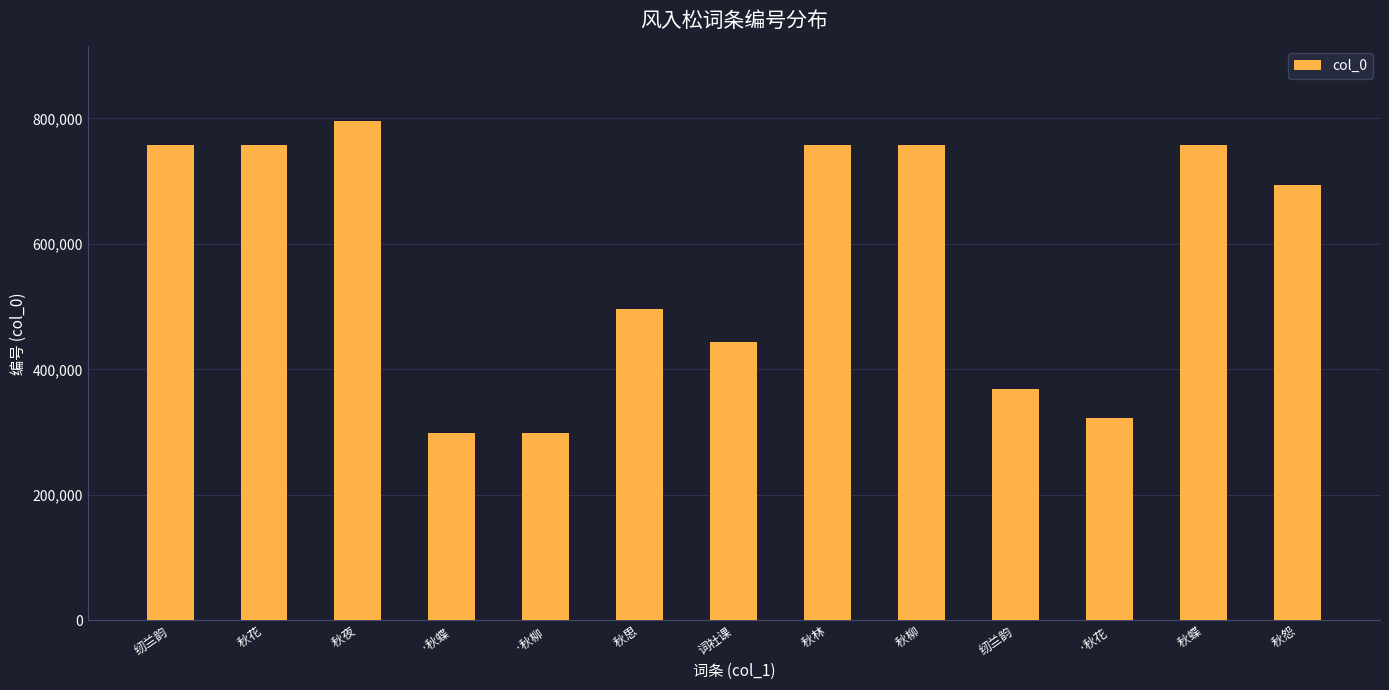

Are the bars horizontal?

No